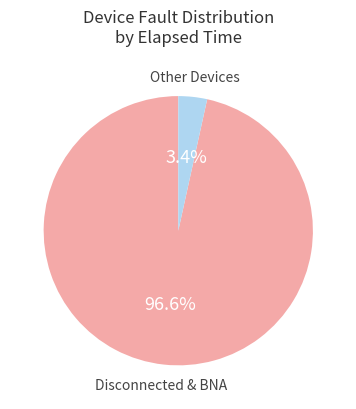

How much of the chart is everything except Other Devices?

96.6%